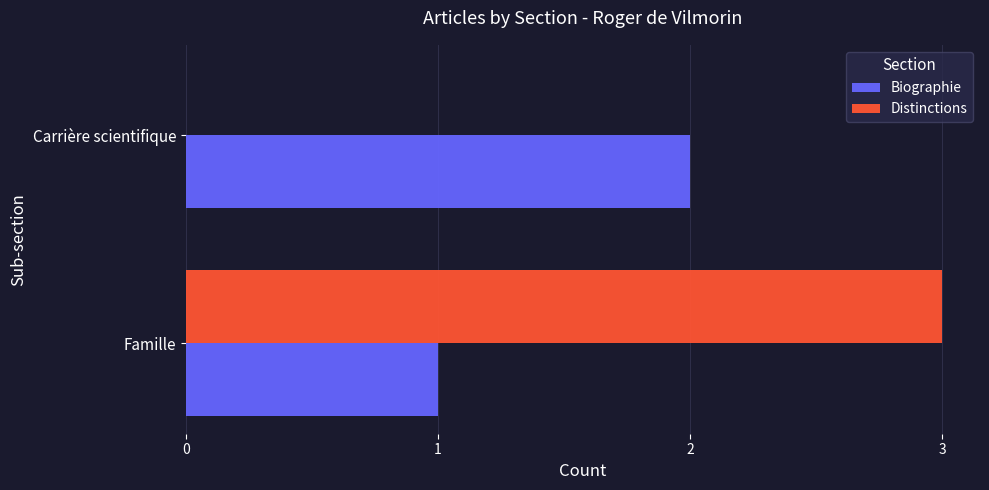

What are all the series names shown in the legend?

Biographie, Distinctions